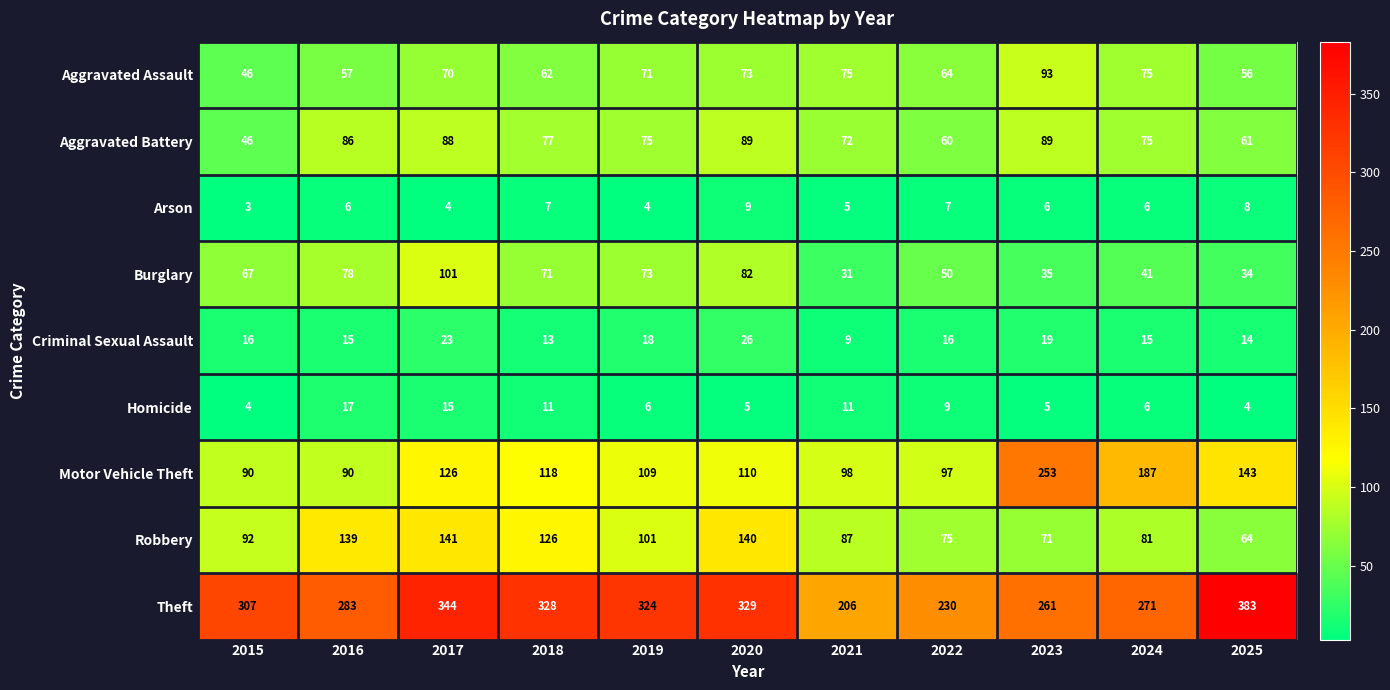

Which series has the widest spread of values?

Theft